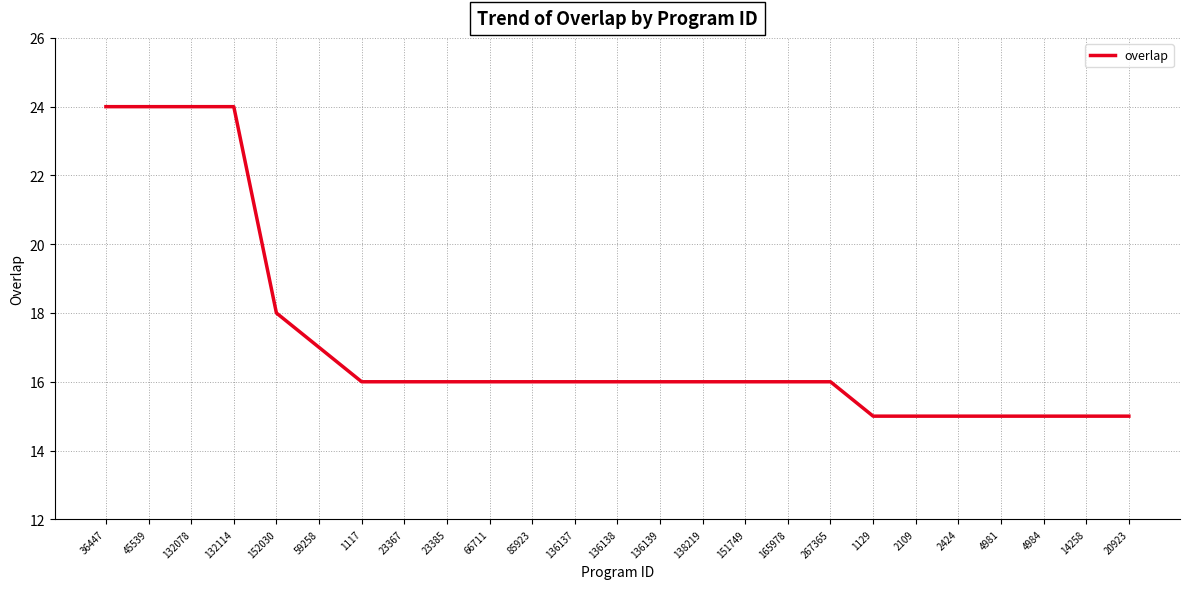

What is the ratio of the value at 20923 to the value at 4981?

1.0